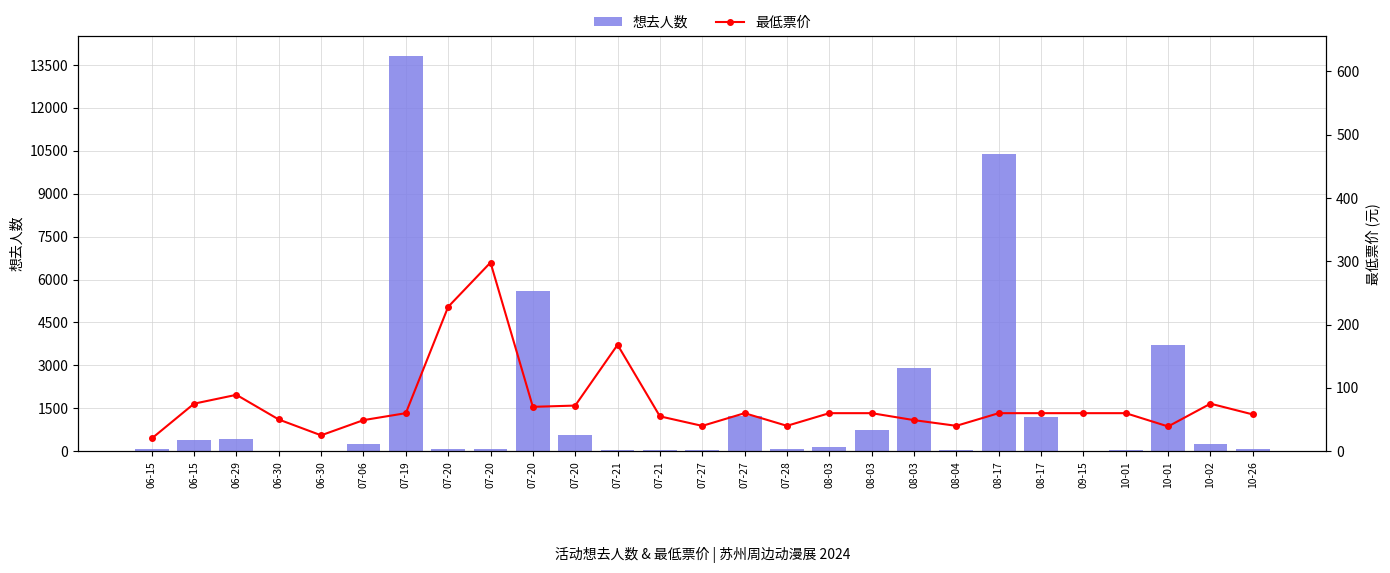

Which series changed the most between 07-21 and 07-27?

最低票价